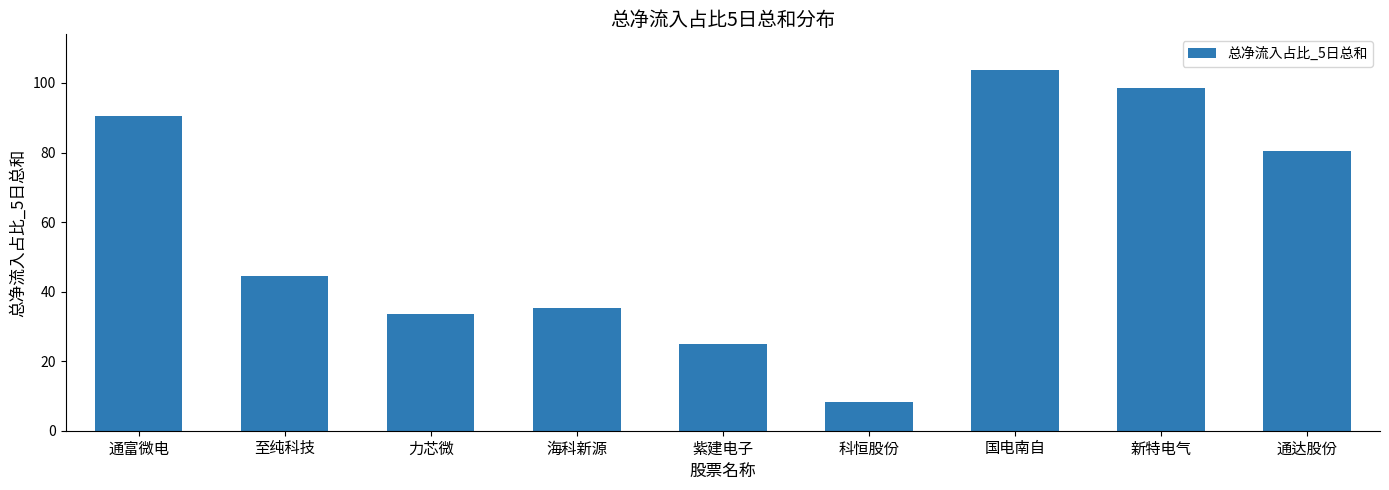

What is the label of the 6th bar from the right?

海科新源